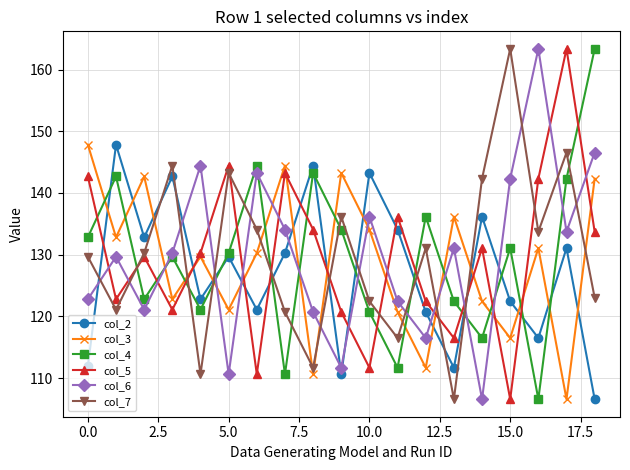

What is the value of the col_2 point at the 19th from the left?

106.6